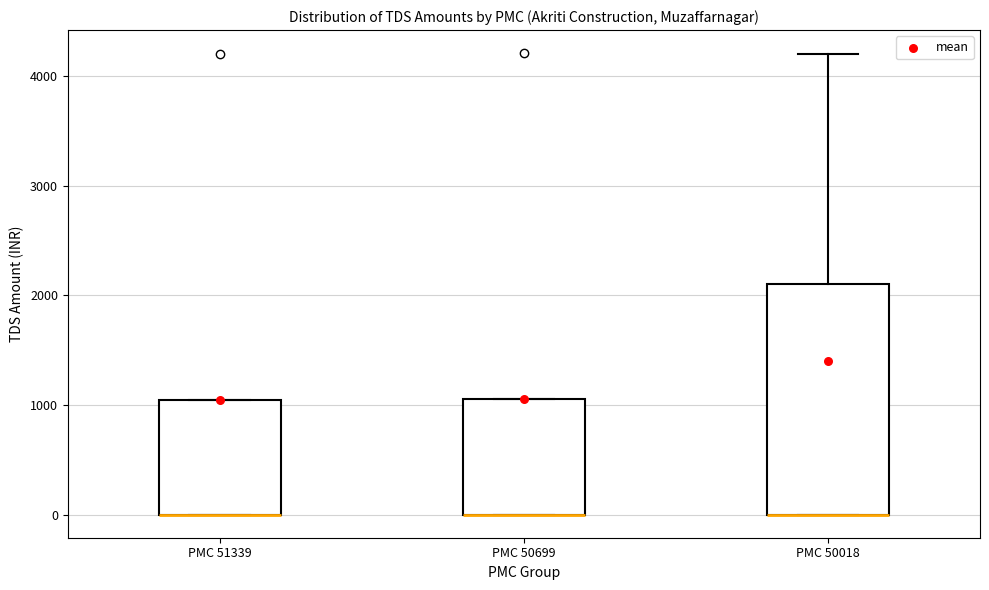

Reading left to right, transcribe this box plot: for each box, give where its median line is, the range the box spans, and where its two whiskers end, as read against the y-axis. The values are not printed on the chart, so give them approximately, as read against the axis.

PMC 51339: median 0 (drawn on the box's lower edge), box 0 to 1100, whiskers 0 to 1100
PMC 50699: median 0 (drawn on the box's lower edge), box 0 to 1100, whiskers 0 to 1100
PMC 50018: median 0 (drawn on the box's lower edge), box 0 to 2100, whiskers 0 to 4200